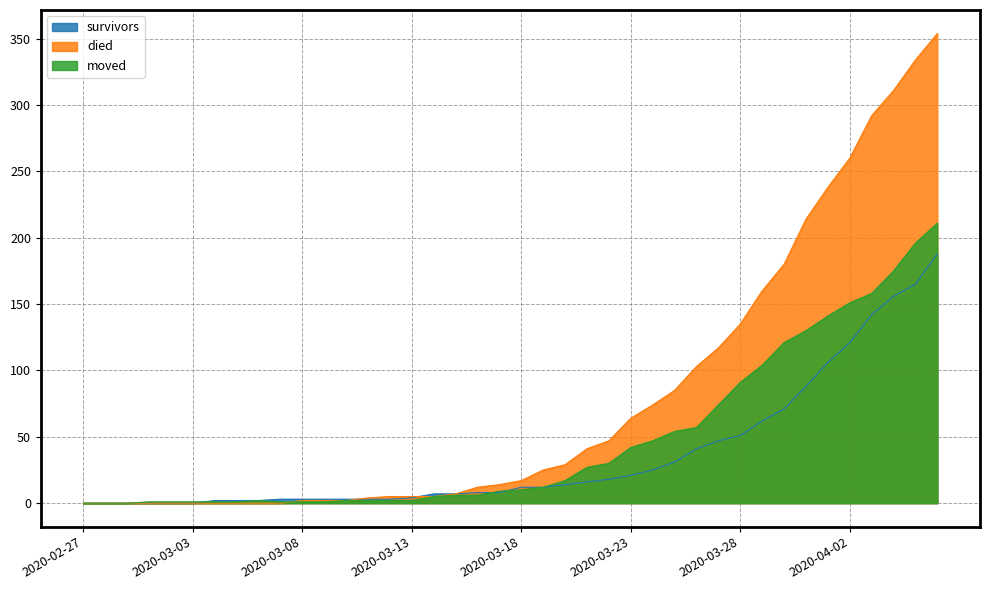

Where do moved and survivors first cross each other?

2020-03-03 and 2020-03-04